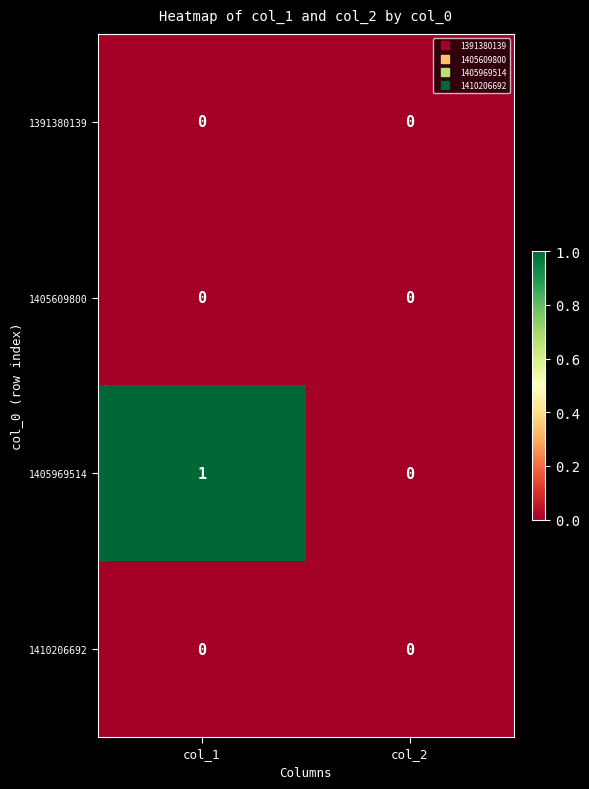

List the labels in order of 1405969514 value, largest first.

col_1, col_2